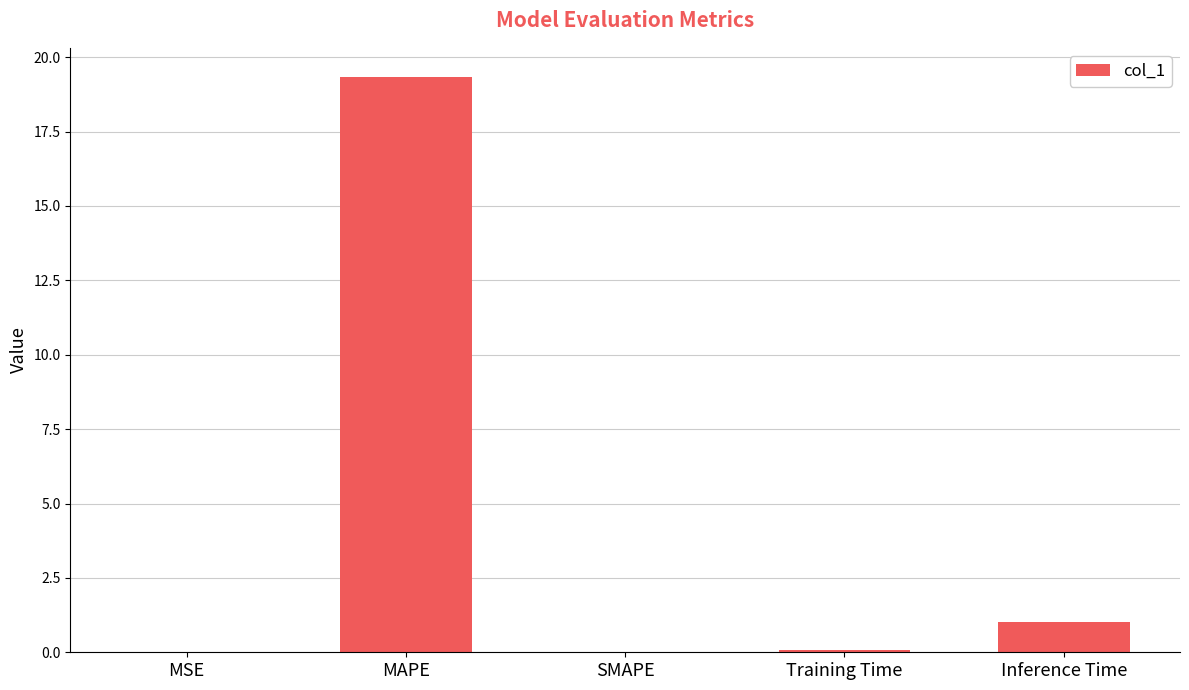

The value at MSE is 0.0. True or false?

True